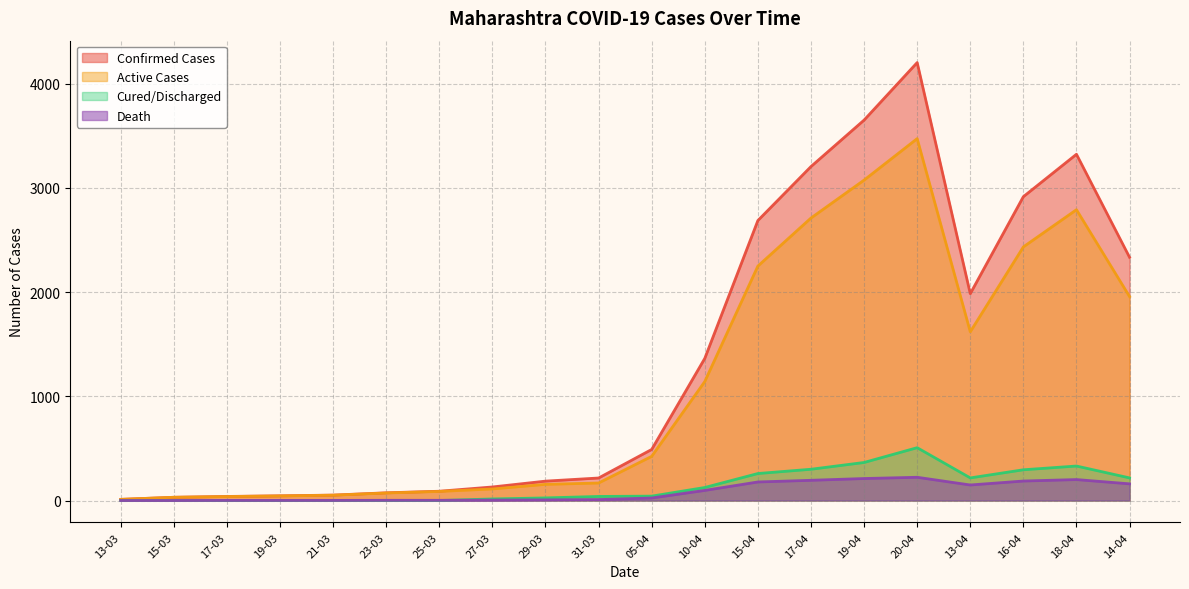

What is the difference between the Death values at 31-03 and 21-03?

8